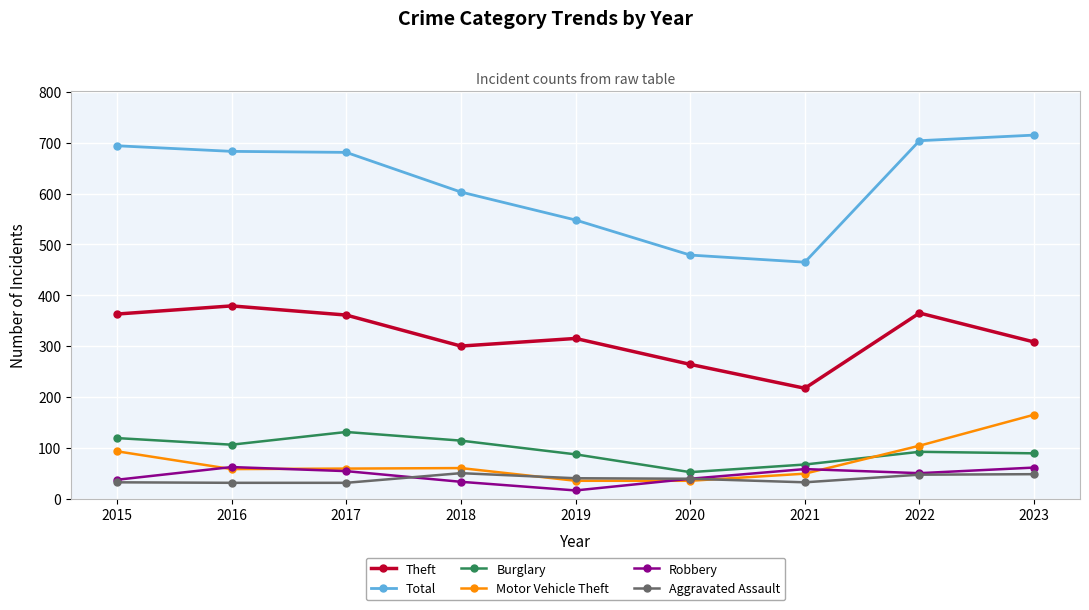

Which series changed the most between 2020 and 2023?

Total